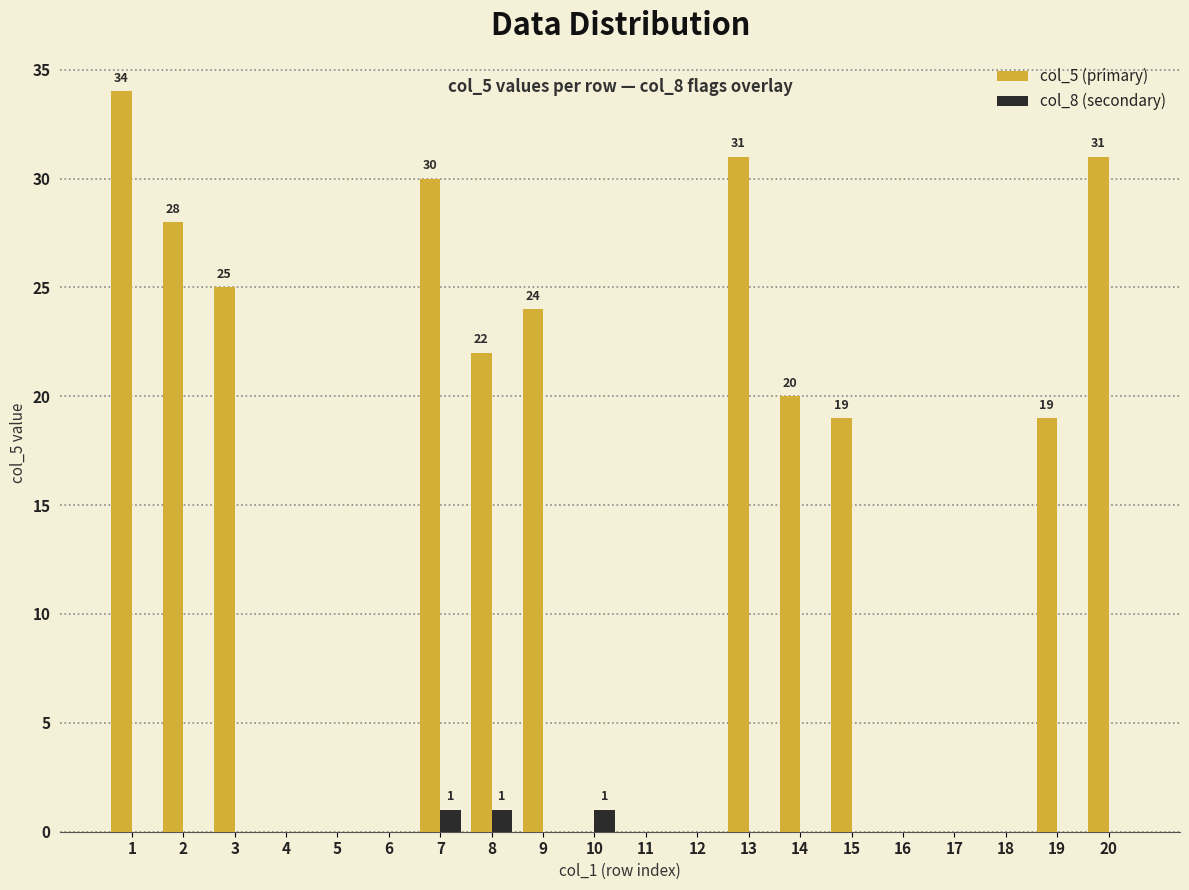

Read the col_5 (primary) value at 15, to the nearest 5.

20